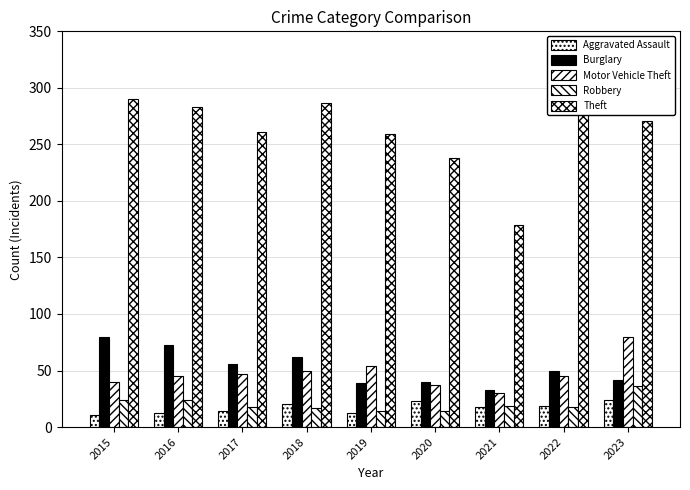

What is the sum of all Aggravated Assault values?

153